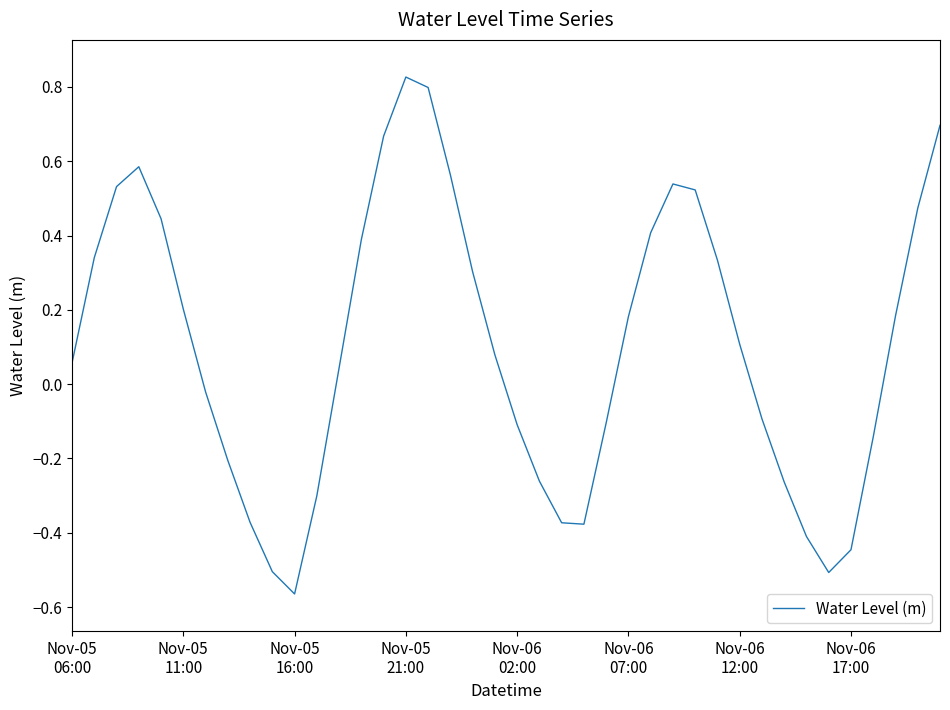

Rank the categories by value from lowest to highest.

10, 34, 9, 35, 33, 23, 22, 8, 11, 32, 21, Nov-06
17:00, 36, 20, 24, 31, Nov-06
12:00, 12, Nov-05
06:00, 19, 30, 25, 37, Nov-06
07:00, 18, 29, Nov-05
11:00, 13, 26, Nov-06
02:00, 38, 28, Nov-05
16:00, 27, 17, Nov-05
21:00, 14, 39, 16, 15